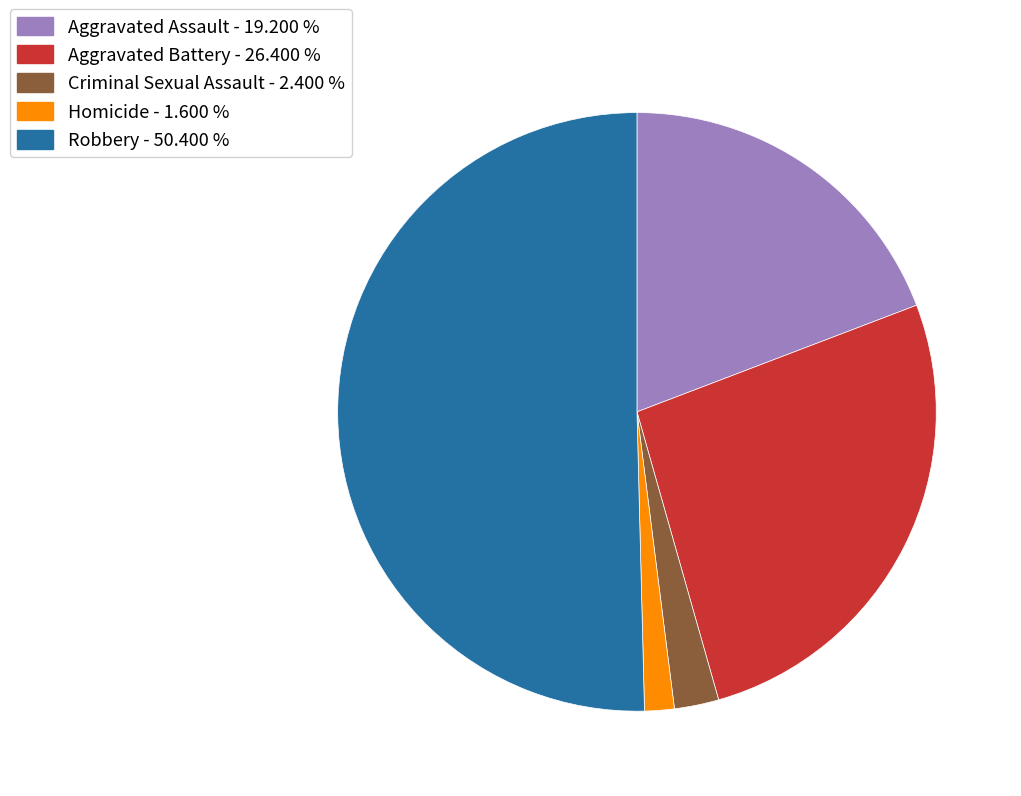

What is the ratio of the value at Criminal Sexual Assault to the value at Aggravated Assault?

0.1